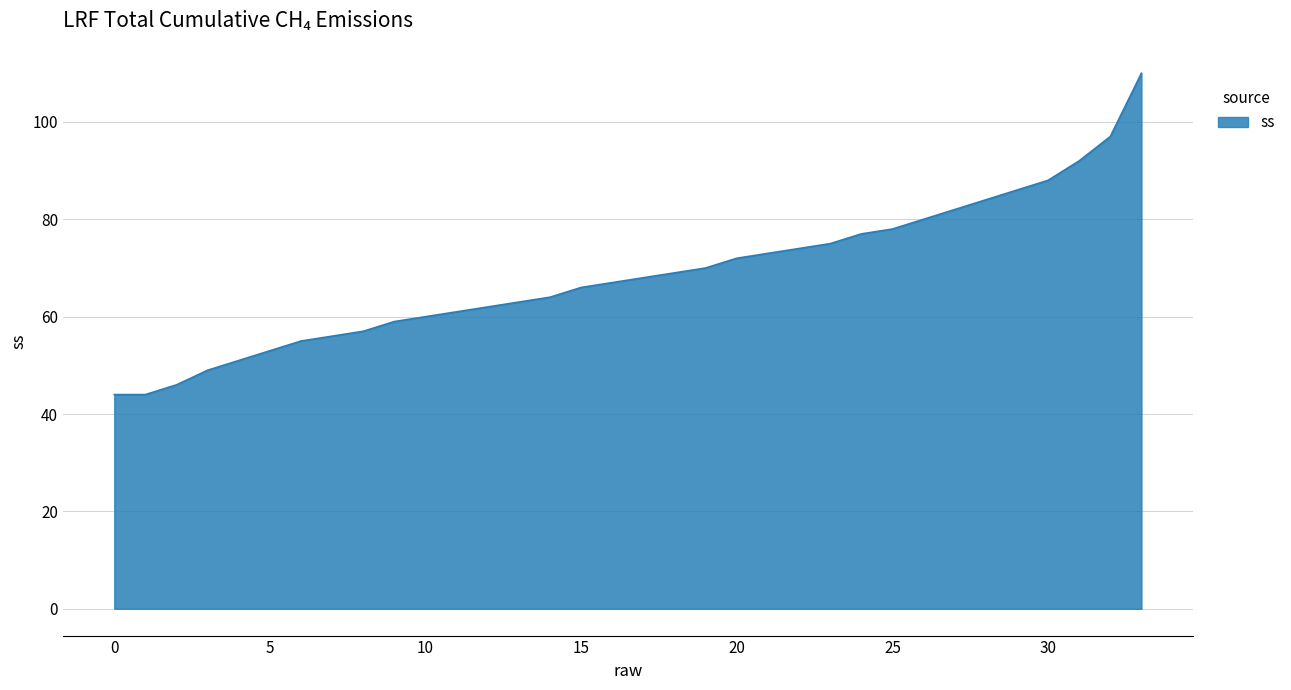

True or false: there are more than 2 points higher than both neighbors.

False